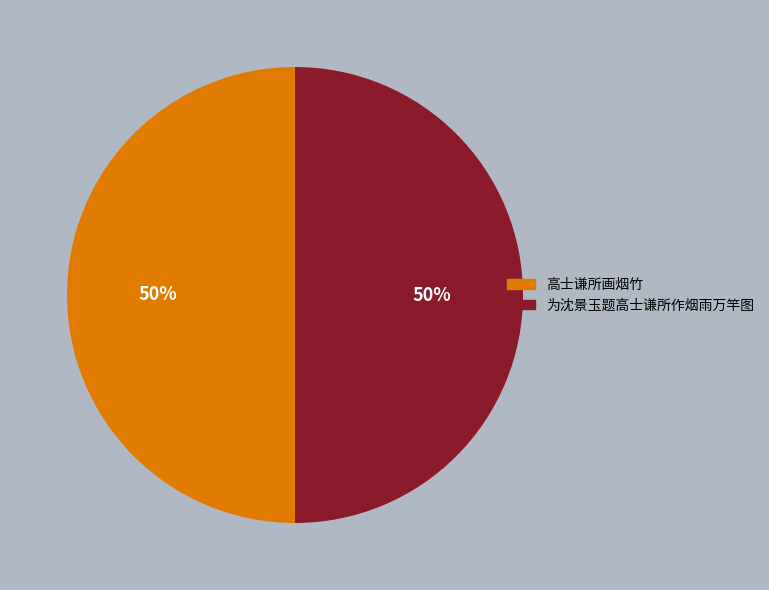

Is the sum of 高士谦所画烟竹 and 为沈景玉题高士谦所作烟雨万竿图 greater than half?

Yes